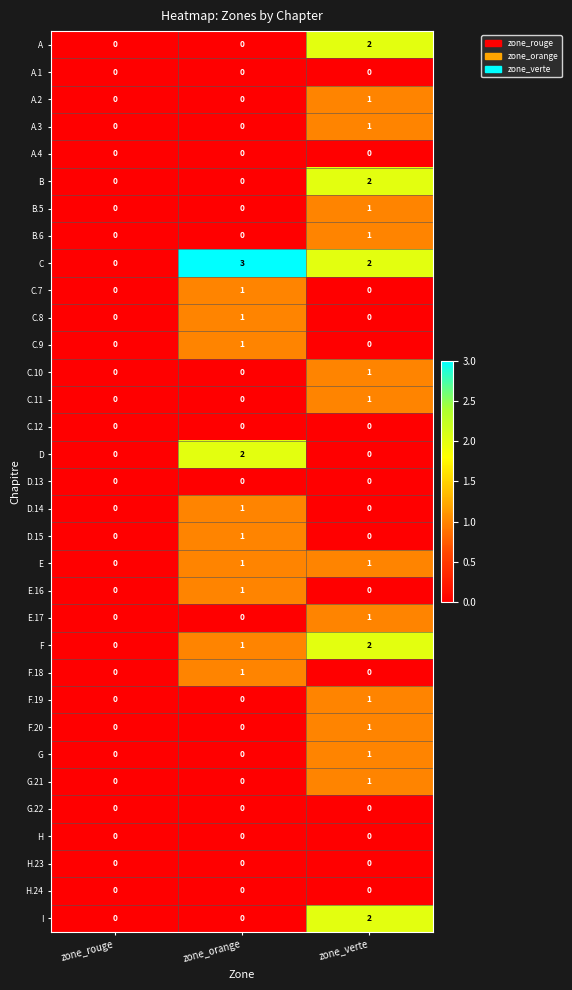

The B series shows 0 at zone_rouge. True or false?

True